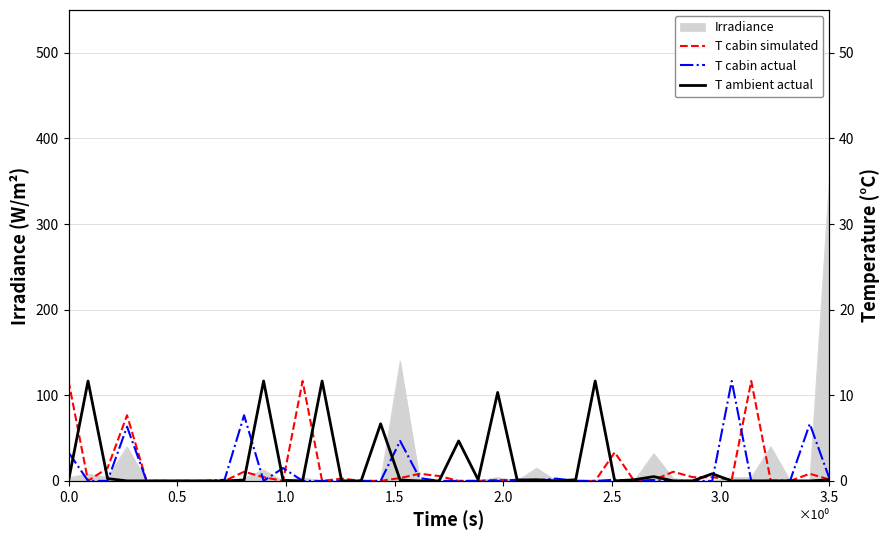

After their last crossing, which series has the higher values: T ambient actual or T cabin simulated?

T cabin simulated